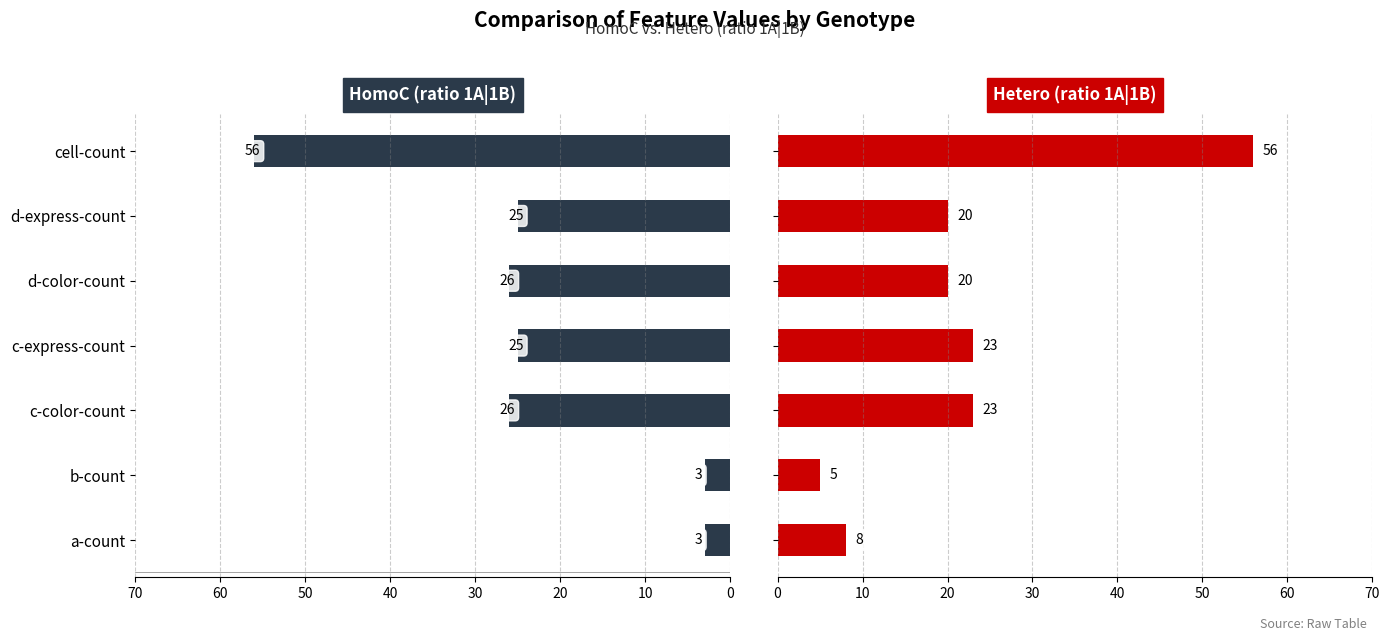

What is the difference between the maximum and minimum values in the HomoC series?

53